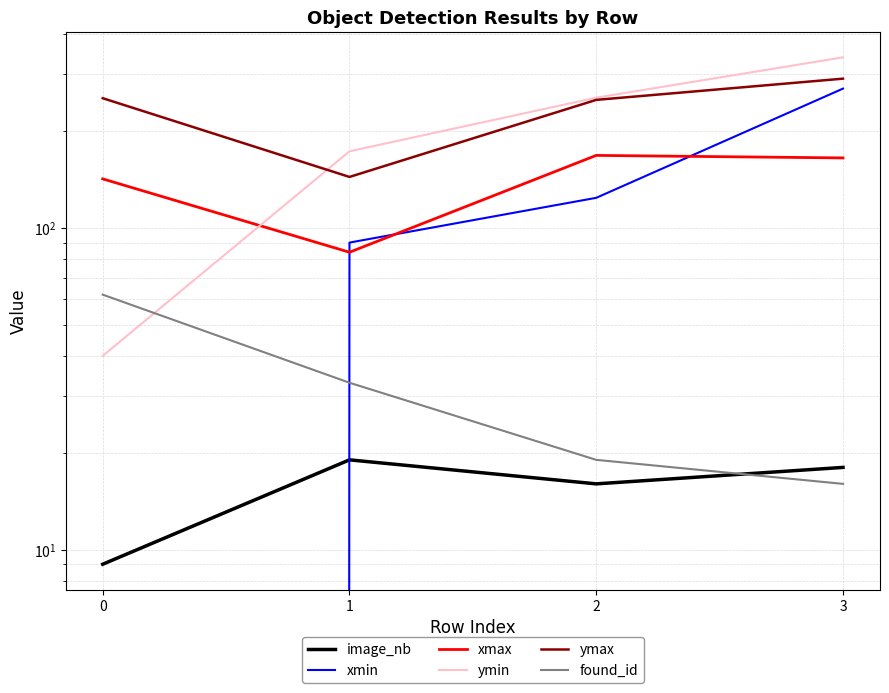

At 0, list the series in order from largest to smallest.

ymax, xmax, found_id, ymin, image_nb, xmin